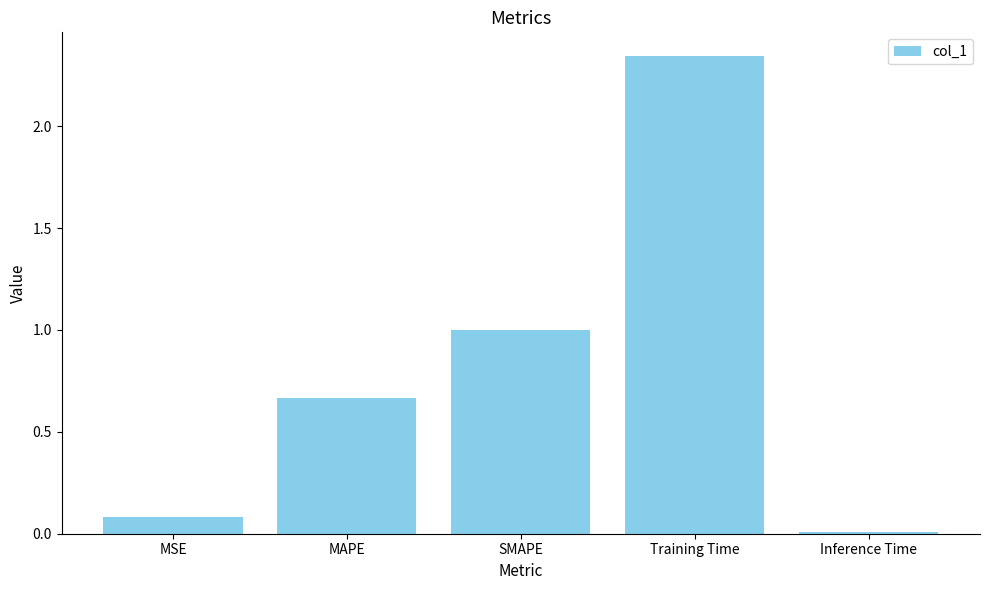

List the labels in order of value, smallest first.

Inference Time, MSE, MAPE, SMAPE, Training Time